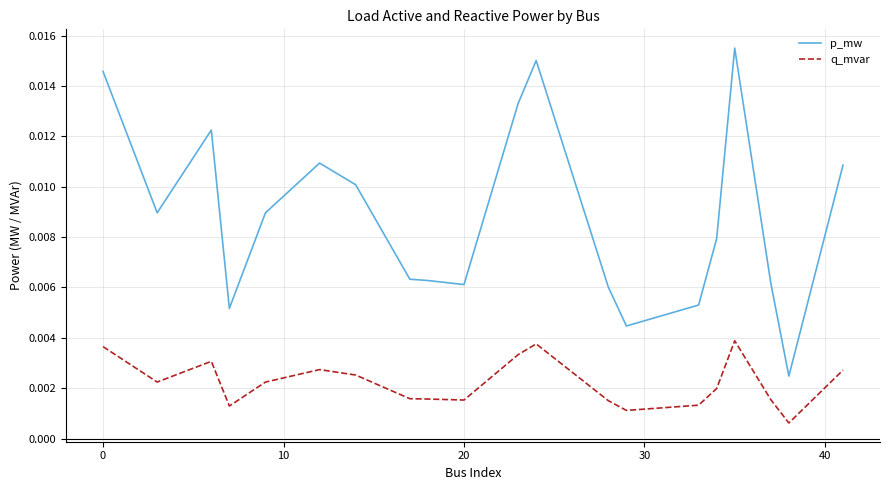

Does the chart display data point markers on the line(s)?

No